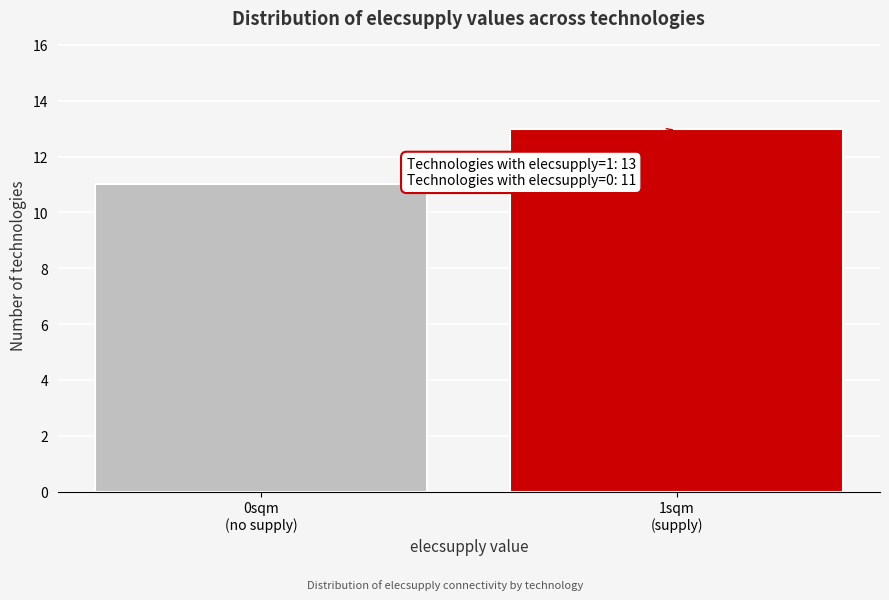

Reading left to right, extract all data points from this chart.

11	13